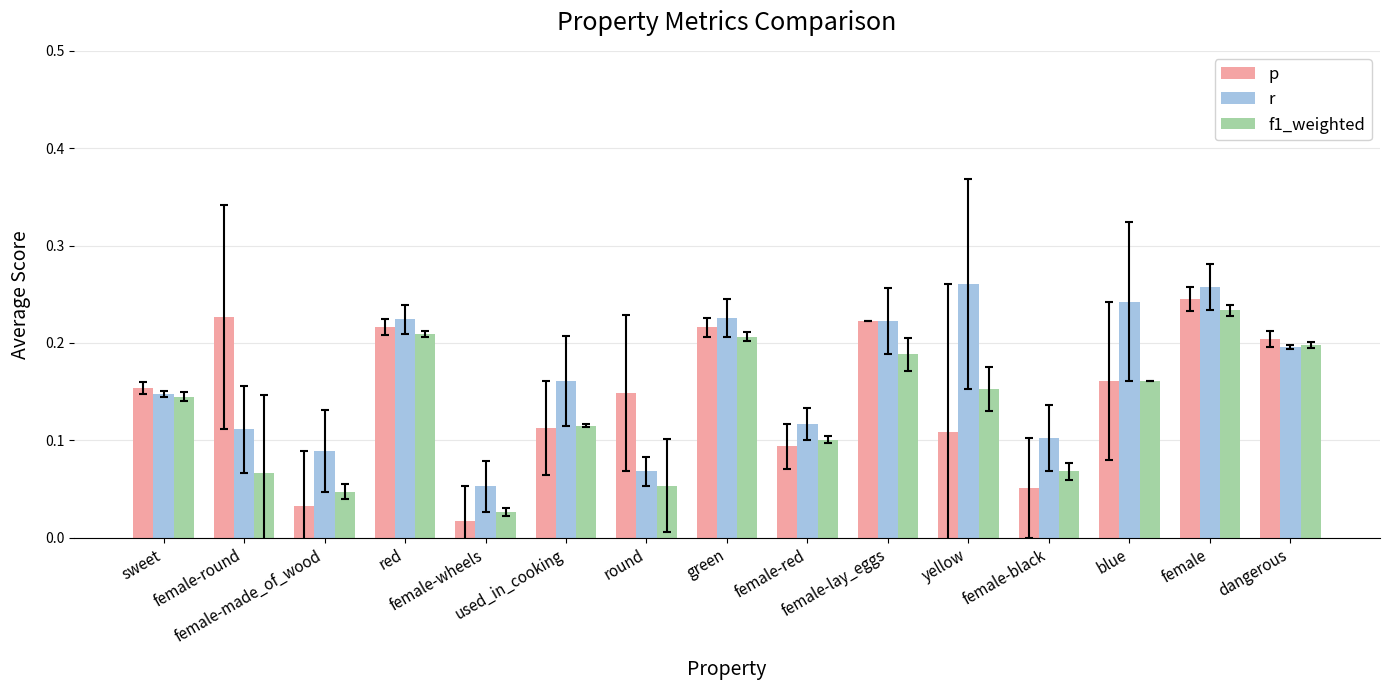

At how many categories does at least one series exceed 0?

15